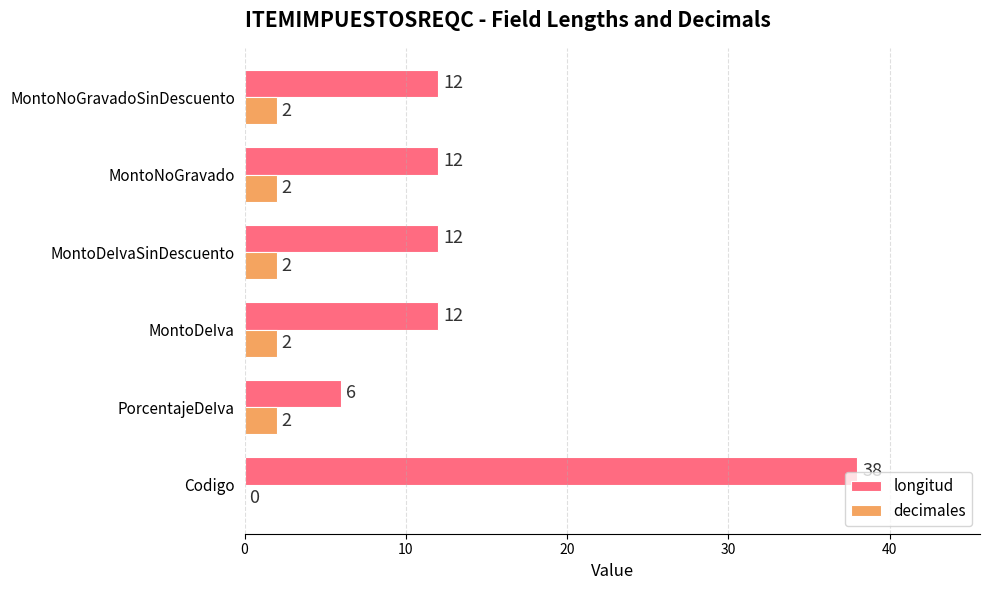

Is it true that longitud equals 6 at PorcentajeDeIva?

True